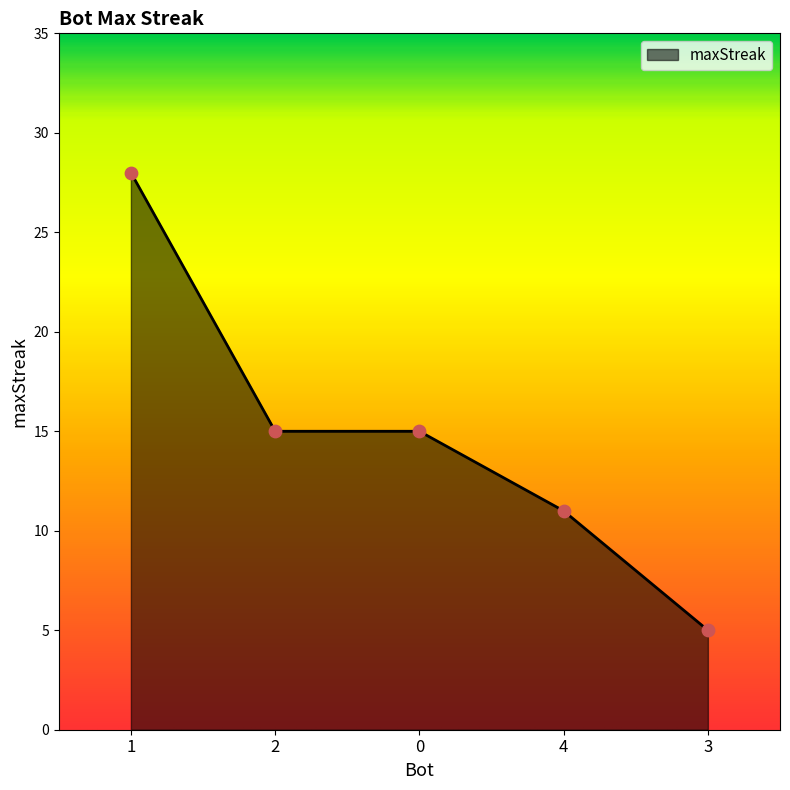

What is the ratio of the value at 3 to the value at 0?

0.3